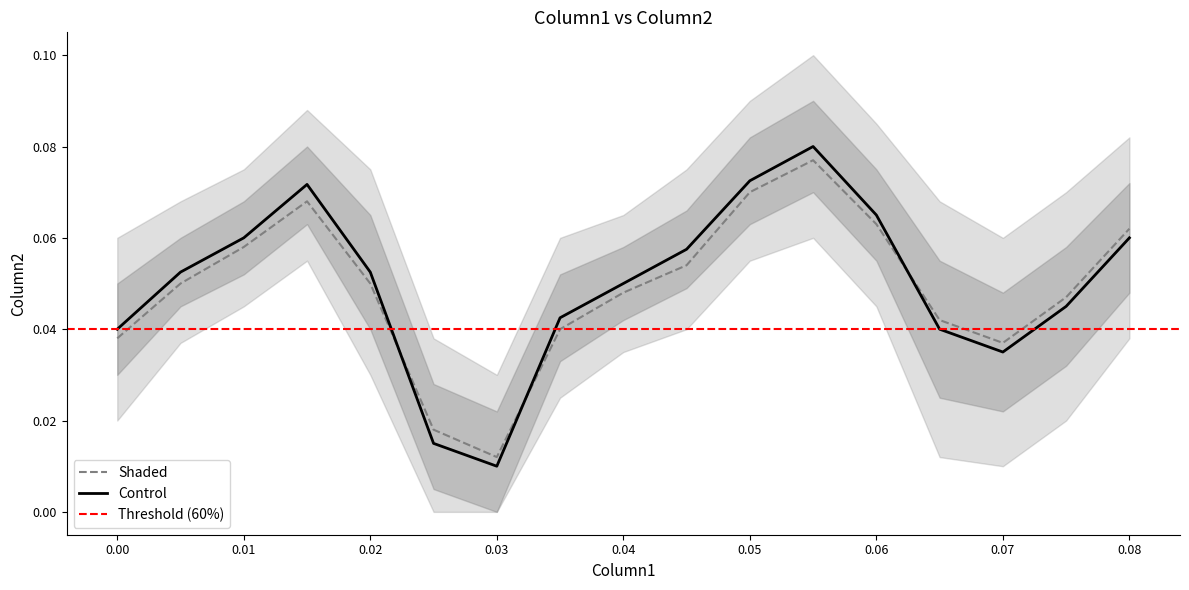

At which label is Control closest to 0?

0.03